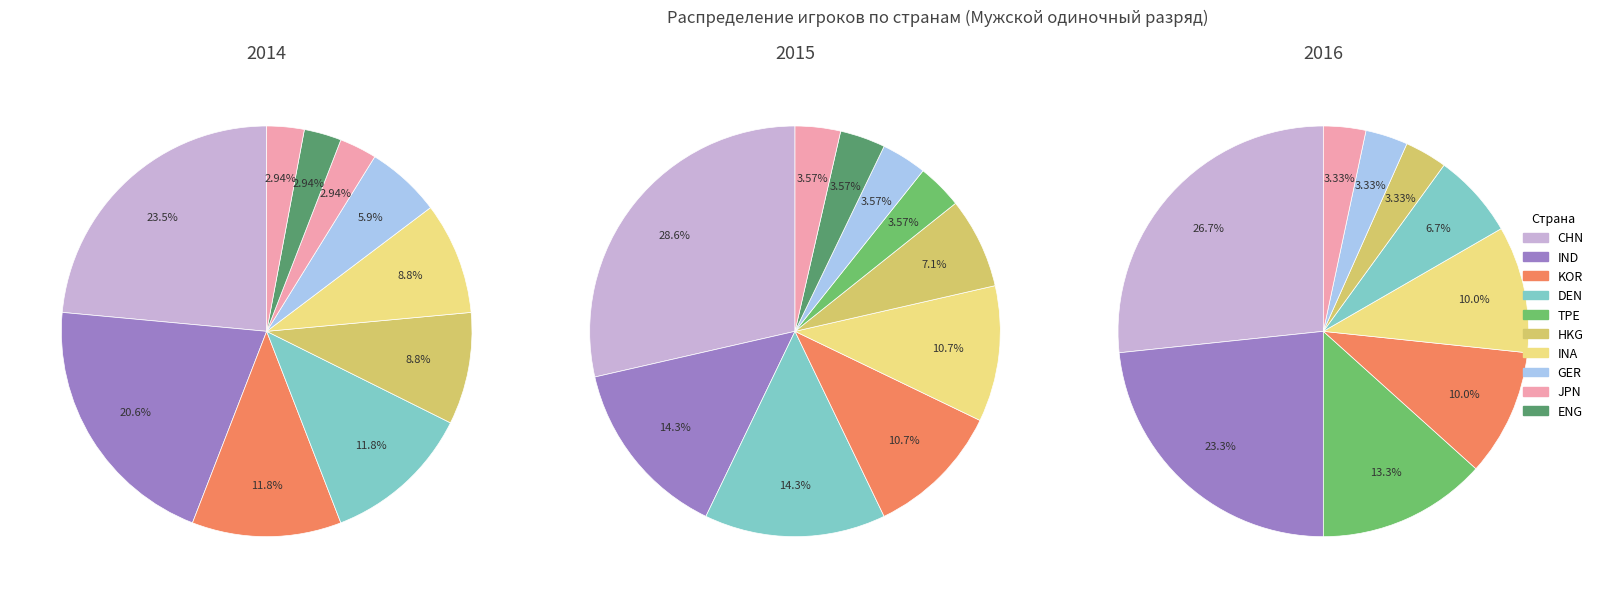

What is the smallest slice in the pie chart?

JPN